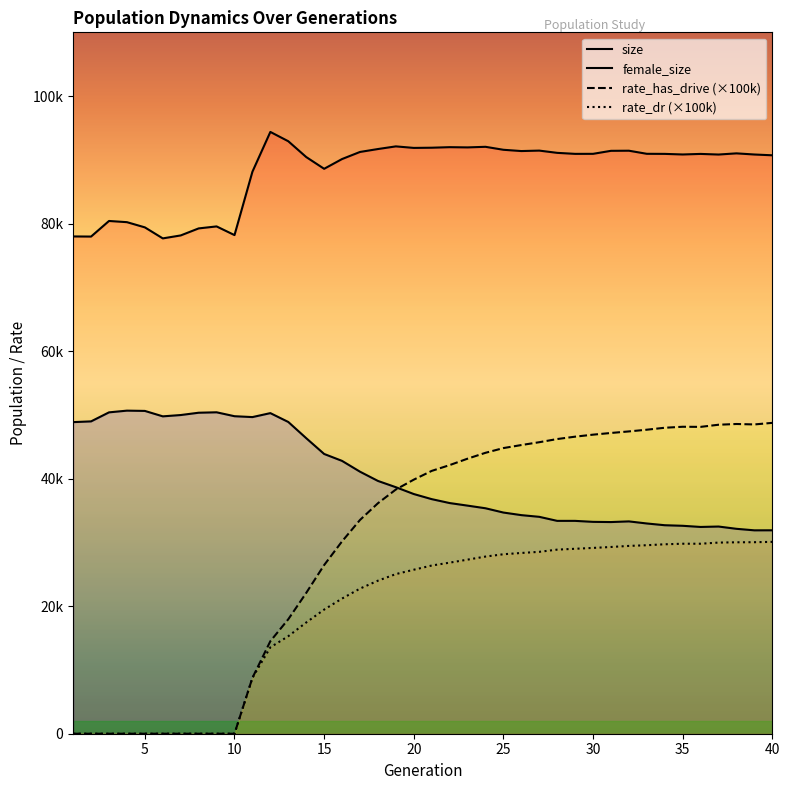

Reading left to right, transcribe all the data shown in this chart.

female_size: 1=48868.0	2=48985.0	3=50400.0	4=50669.0	5=50626.0	6=49774.0	7=49980.0	8=50342.0	9=50410.0	10=49795.0	11=49659.0	12=50280.0	13=48893.0	14=46351.0	15=43875.0	16=42788.0	17=41096.0	18=39647.0	19=38662.0	20=37591.0	21=36790.0	22=36176.0	23=35773.0	24=35359.0	25=34687.0	26=34282.0	27=34016.0	28=33382.0	29=33382.0	30=33227.0	31=33196.0	32=33300.0	33=32973.0	34=32699.0	35=32610.0	36=32428.0	37=32494.0	38=32136.0	39=31898.0	40=31904.0
size: 1=77989.0	2=77971.0	3=80416.0	4=80228.0	5=79412.0	6=77684.0	7=78148.0	8=79249.0	9=79562.0	10=78201.0	11=88142.0	12=94381.0	13=92920.0	14=90443.0	15=88598.0	16=90129.0	17=91240.0	18=91697.0	19=92114.0	20=91874.0	21=91905.0	22=91990.0	23=91954.0	24=92047.0	25=91581.0	26=91381.0	27=91452.0	28=91099.0	29=90940.0	30=90945.0	31=91417.0	32=91435.0	33=90949.0	34=90937.0	35=90845.0	36=90932.0	37=90835.0	38=91019.0	39=90840.0	40=90716.0
rate_has_drive: 1=0.0	2=0.0	3=0.0	4=0.0	5=0.0	6=0.0	7=0.0	8=0.0	9=0.0	10=0.0	11=8760.8	12=14510.1	13=17951.2	14=22077.3	15=26446.3	16=30168.9	17=33523.3	18=36145.6	19=38297.5	20=39845.7	21=41219.2	22=42126.4	23=43134.6	24=44056.1	25=44797.1	26=45273.1	27=45717.1	28=46214.0	29=46587.9	30=46902.1	31=47166.7	32=47410.2	33=47679.5	34=47985.6	35=48141.3	36=48123.2	37=48458.7	38=48574.6	39=48505.3	40=48752.5
rate_dr: 1=0.0	2=0.0	3=0.0	4=0.0	5=0.0	6=0.0	7=0.0	8=0.0	9=0.0	10=0.0	11=8760.8	12=13548.8	13=15290.9	14=17443.9	15=19465.8	16=21198.9	17=22759.8	18=24000.1	19=25034.8	20=25718.2	21=26378.1	22=26829.7	23=27302.2	24=27782.0	25=28146.4	26=28347.8	27=28525.6	28=28871.0	29=29005.8	30=29139.9	31=29285.7	32=29454.1	33=29563.2	34=29710.9	35=29796.5	36=29797.2	37=29975.9	38=30022.2	39=30037.1	40=30088.3